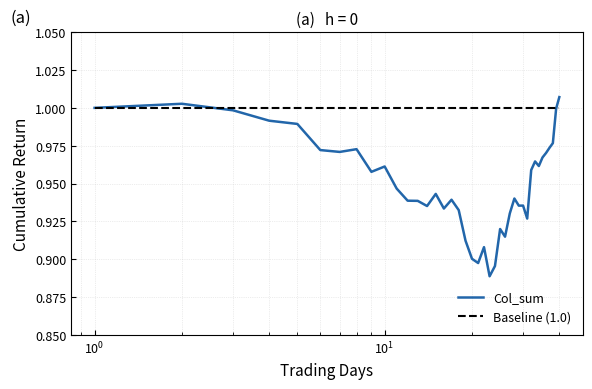

True or false: Col_sum has more than 0 interior local peaks.

True